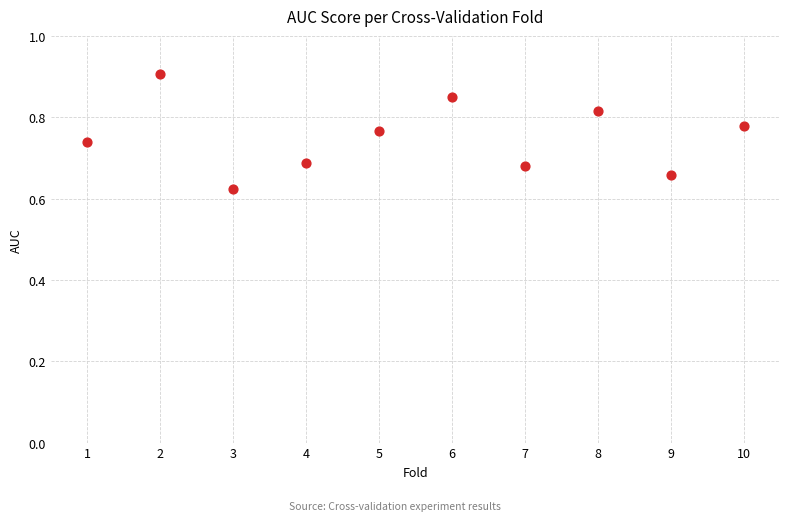

What is the range of X values (max minus min)?

9.0